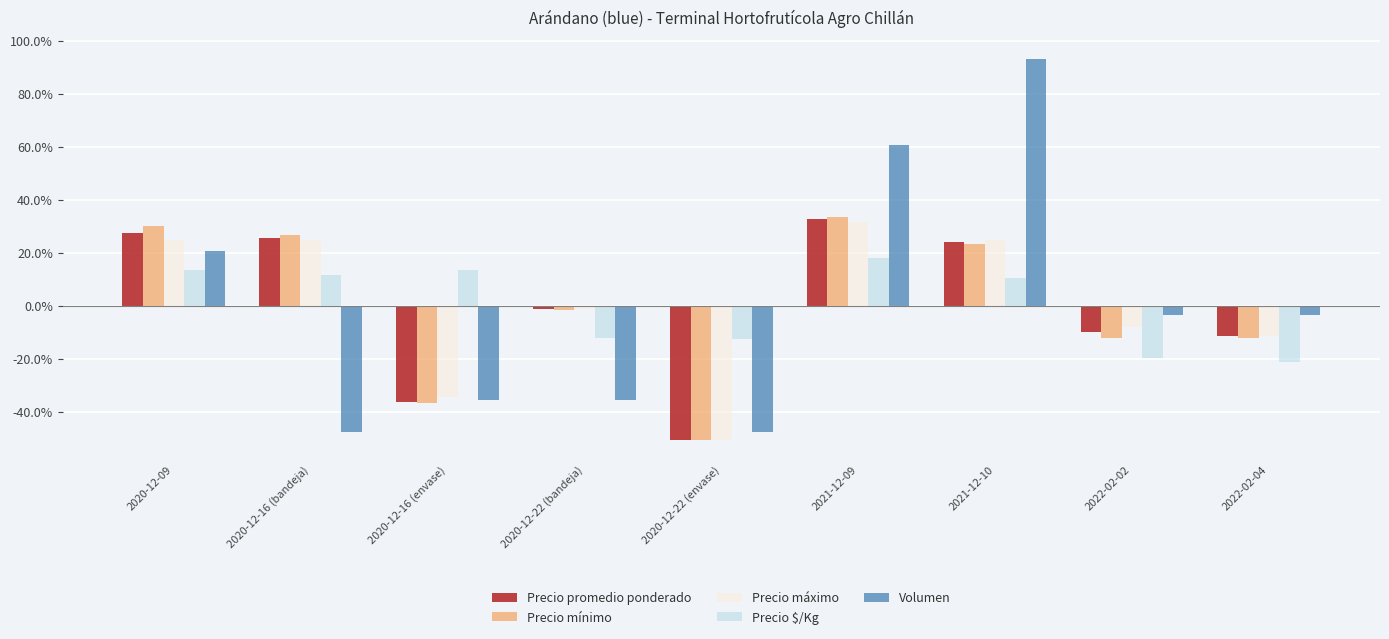

Is the value of Precio $/Kg at 2020-12-22 (bandeja) greater than the value of Volumen at 2021-12-10?

No